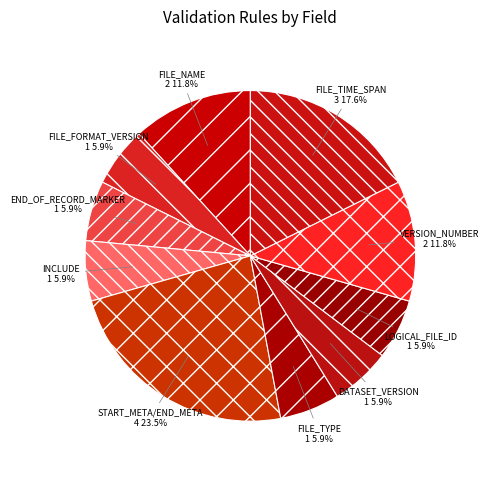

What is the ratio of the value at FILE_NAME to the value at INCLUDE?

2.0